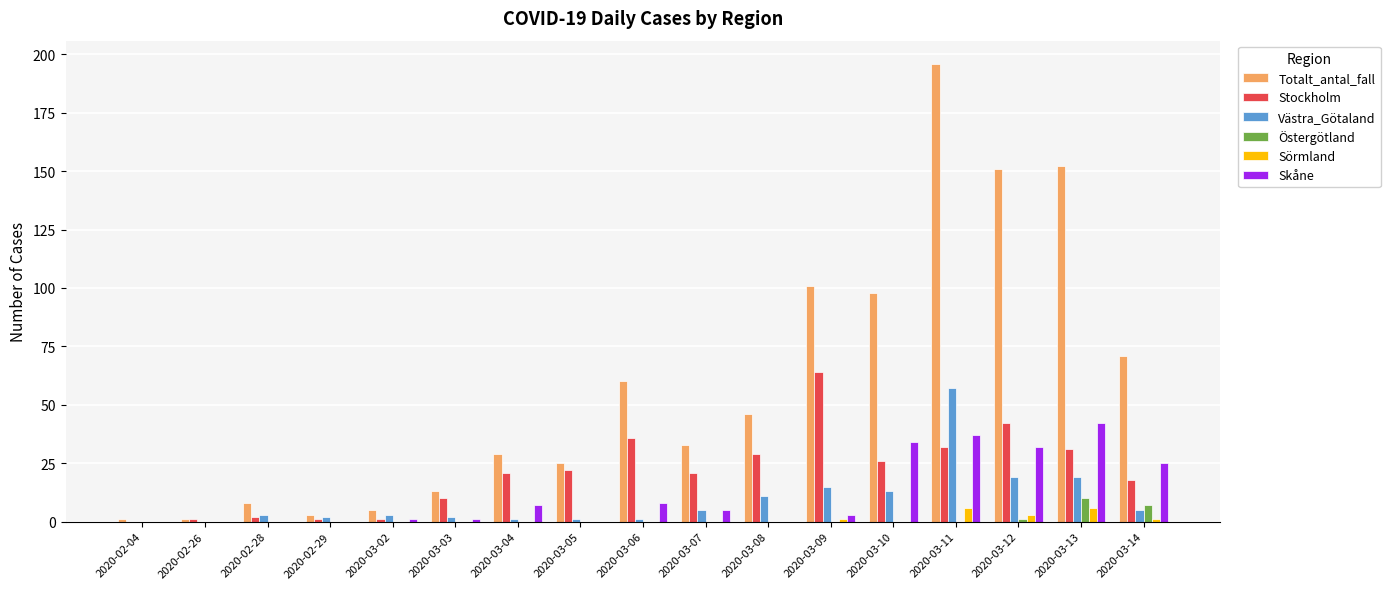

How many data points does each series have?

17